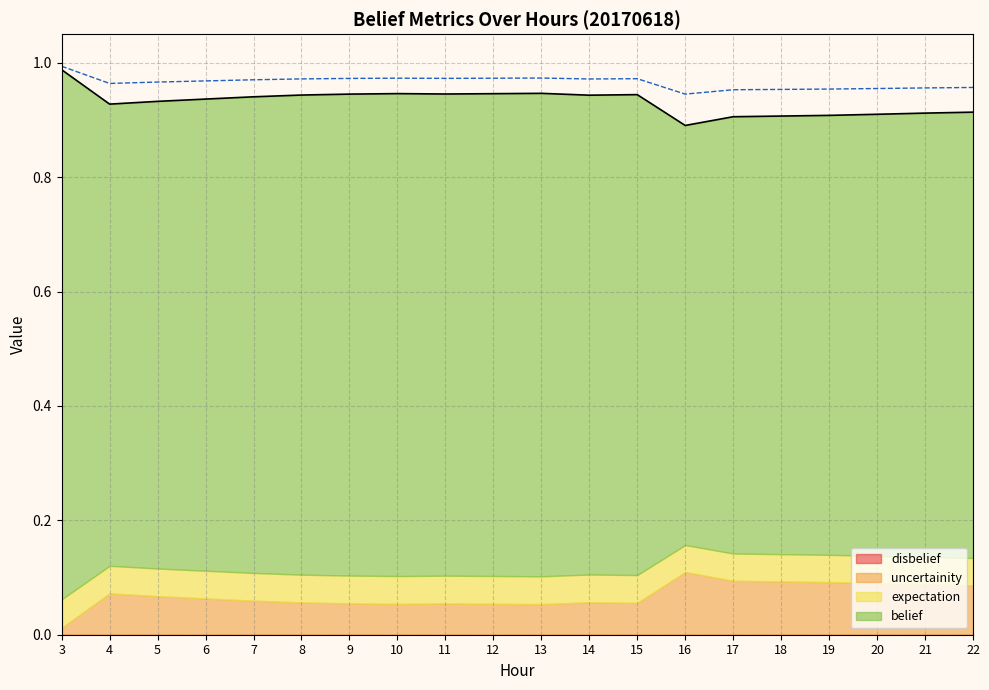

What is the average value of the belief series?

0.9